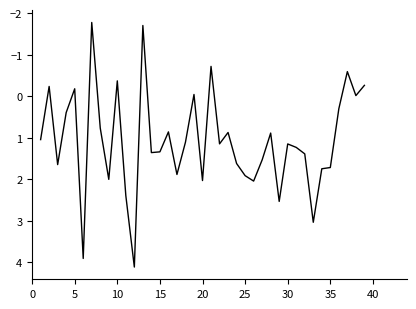

What is the greatest value displayed?

4.1